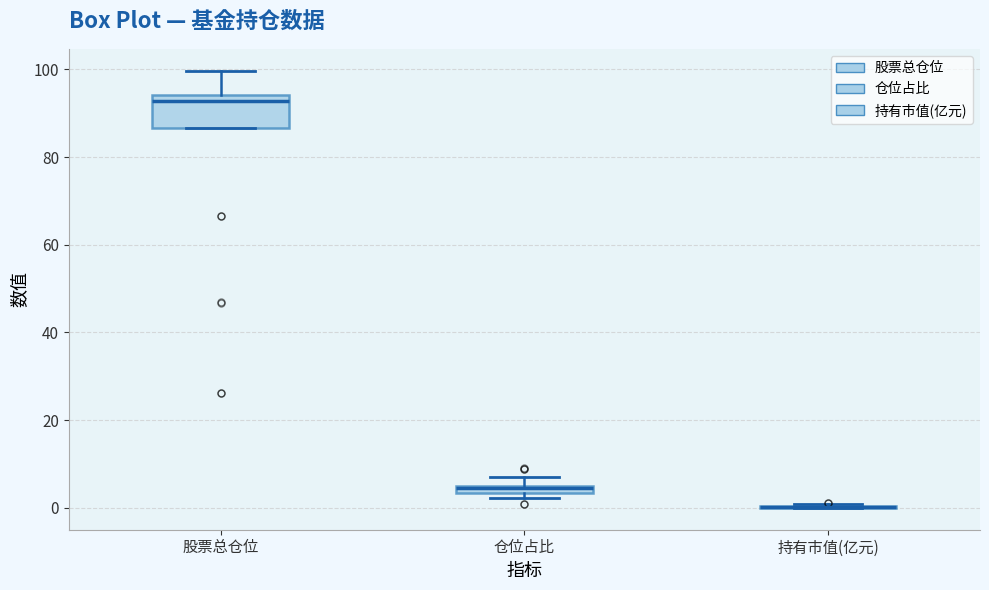

Where does the upper whisker of the box for 股票总仓位 end on the y-axis? The values are not printed on the chart, so give them approximately, as read against the axis.

100